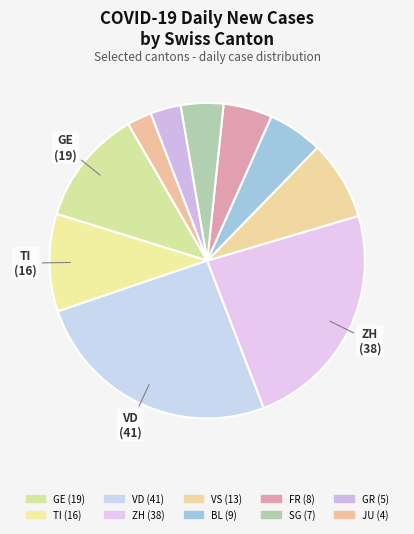

To the nearest percent, what is the combined percentage of SG and VS?

12%